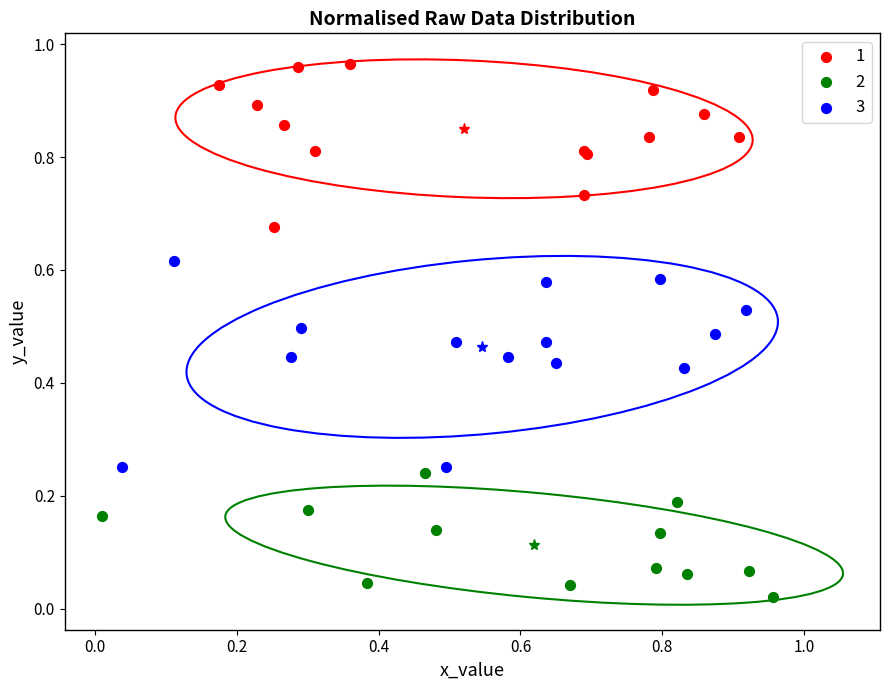

Which series has the largest Y range (max minus min)?

3